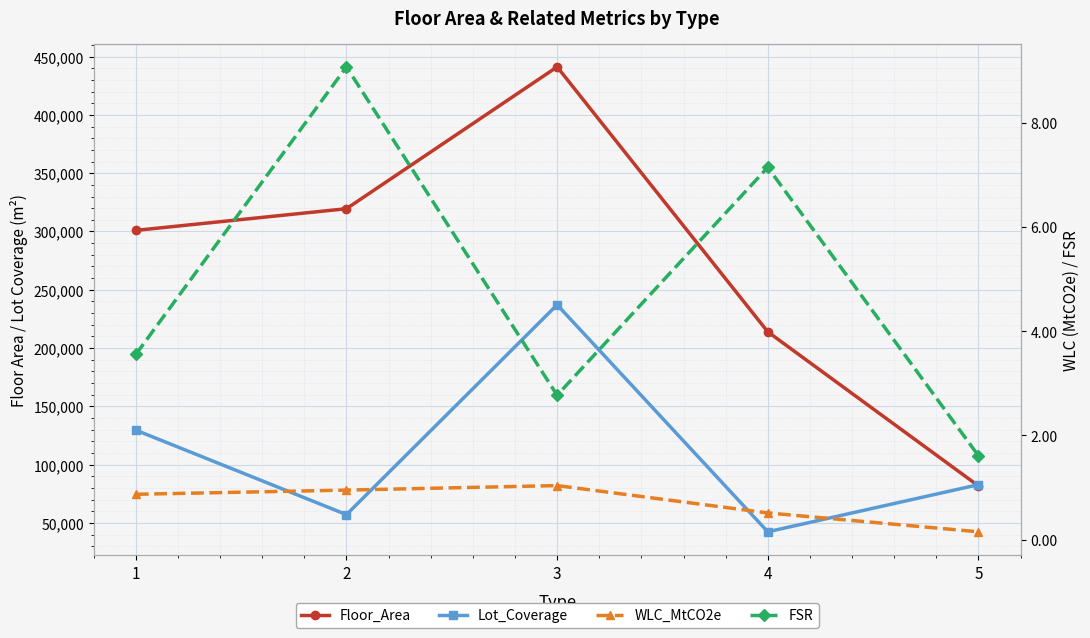

Does the chart display data point markers on the line(s)?

Yes